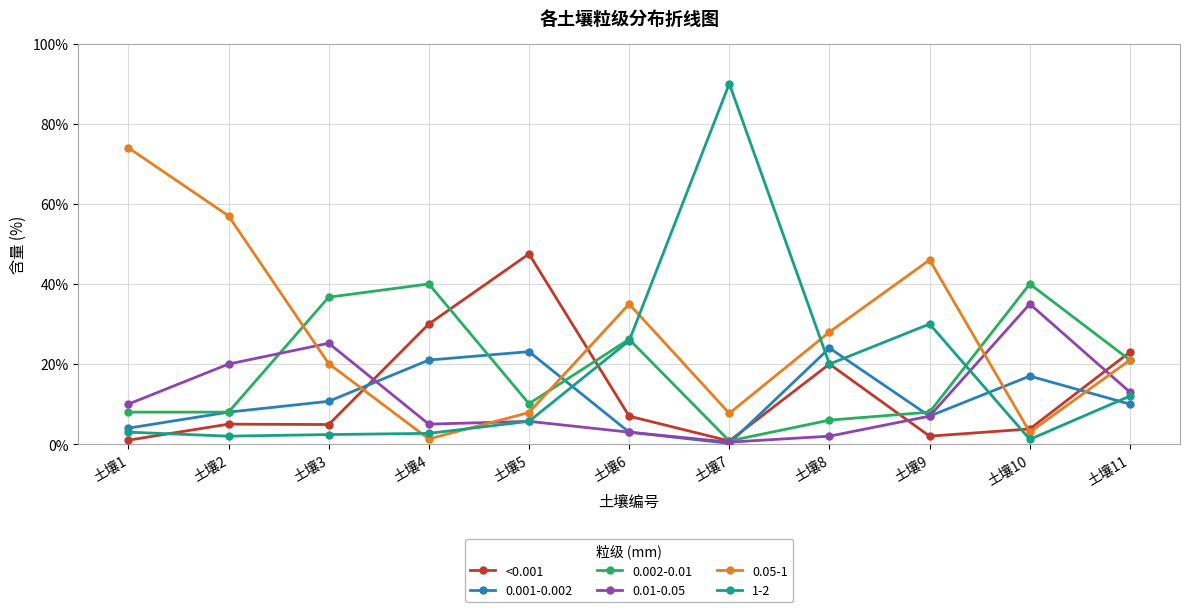

Which series has the largest total across all categories?

0.05-1